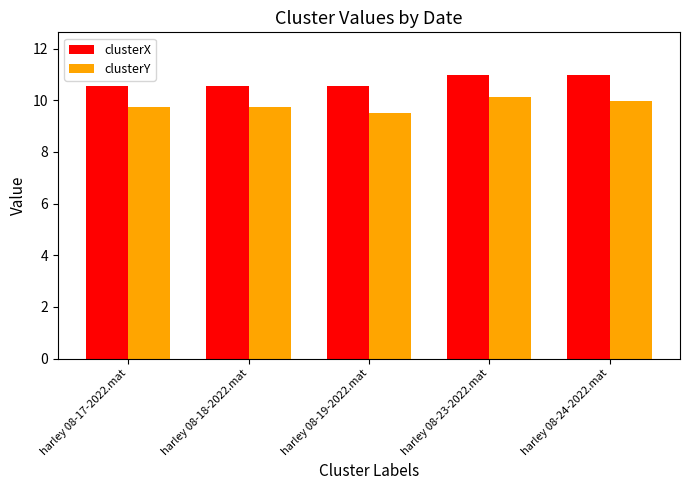

The value of clusterY at harley 08-24-2022.mat is 10.0. True or false?

True